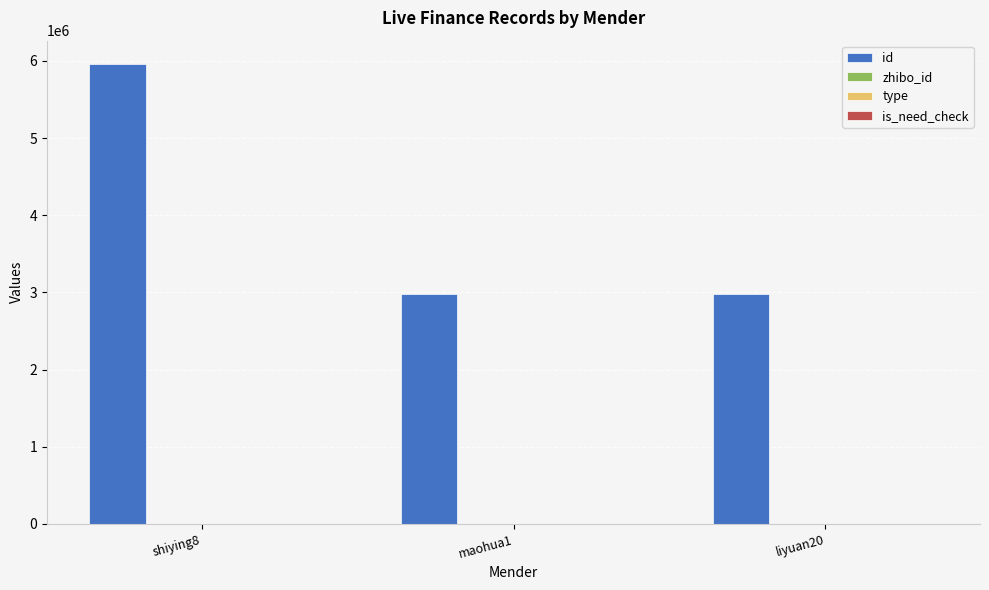

What is the total value across all series at shiying8?

5963415